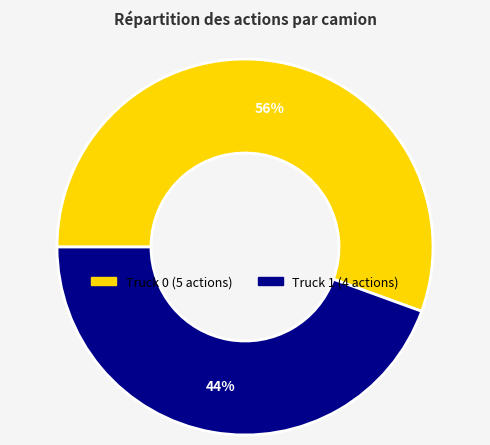

To the nearest percent, what portion does Truck 1 represent?

44%